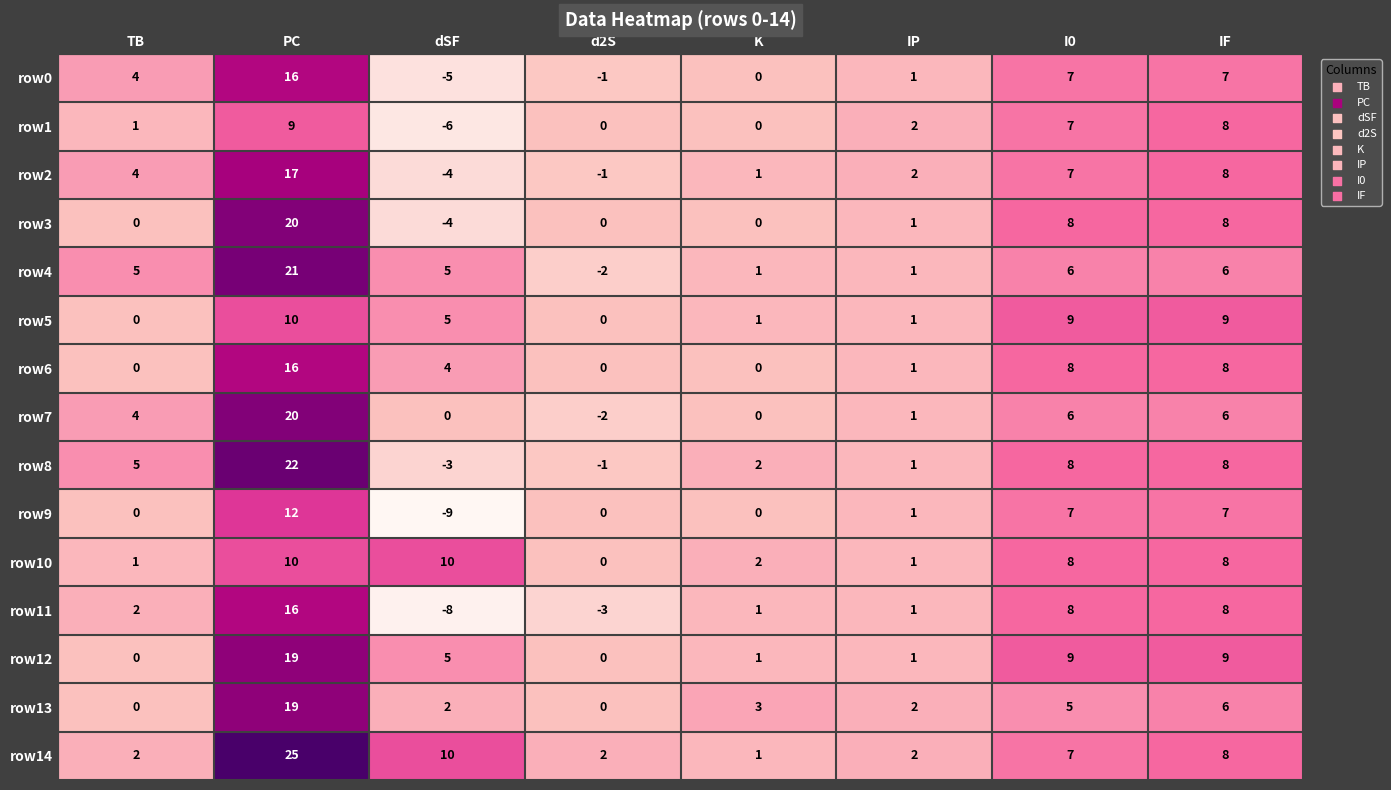

What is the difference between the maximum and minimum values in the row7 series?

22